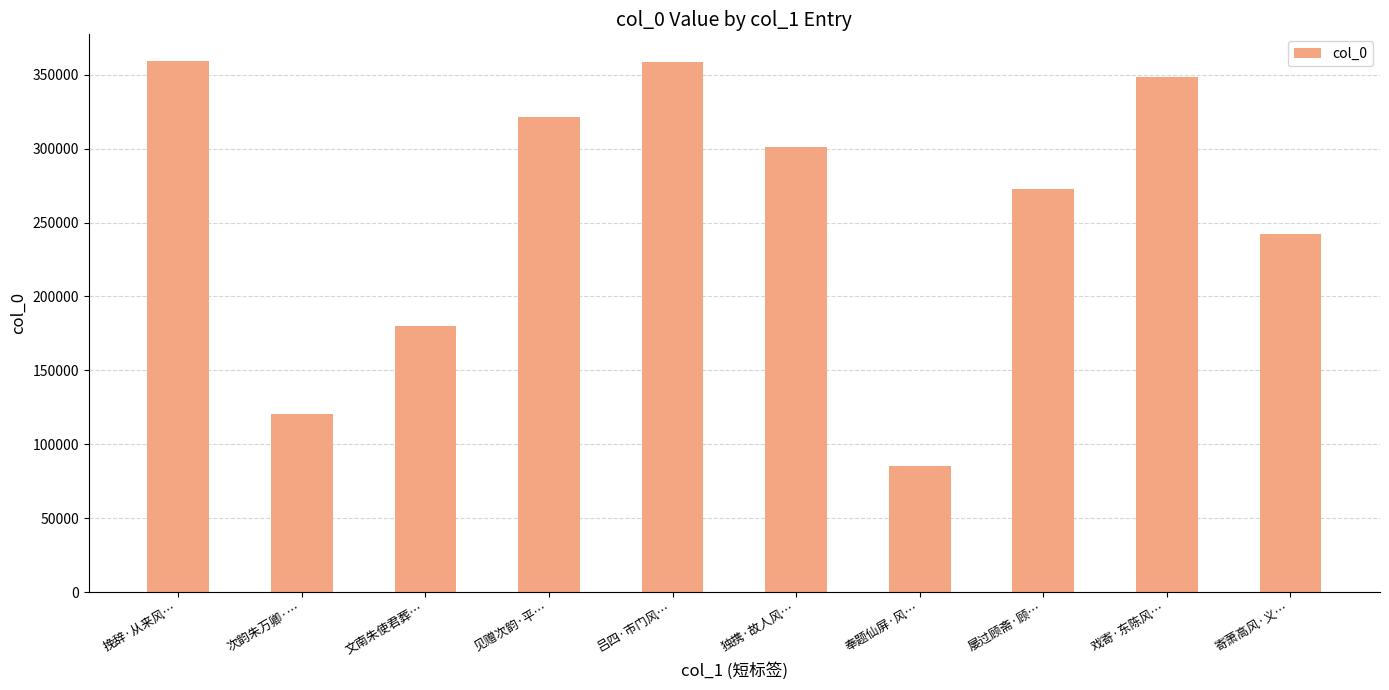

What is the value of the 4th bar from the left?

321619